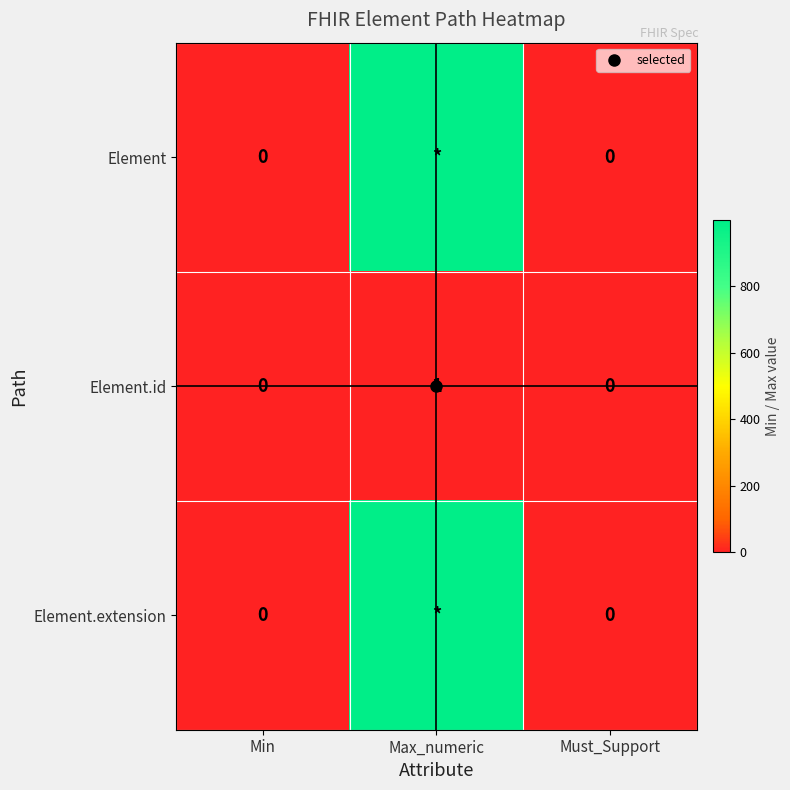

The value of Element.id at Max_numeric is 1. True or false?

False